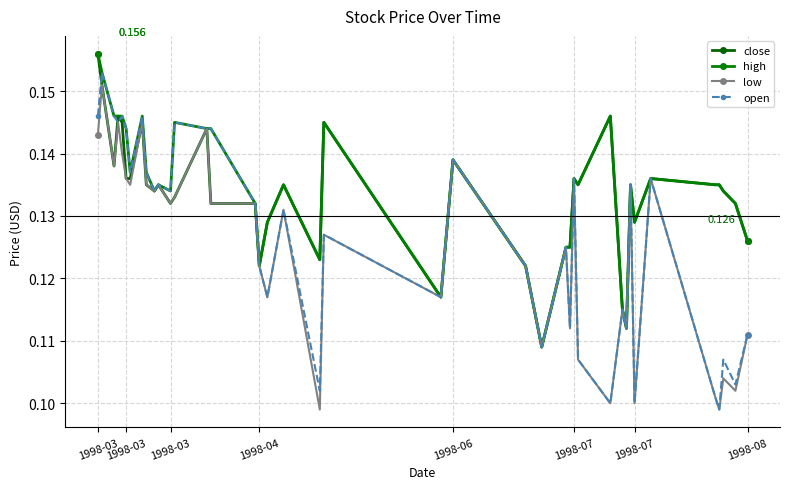

Count the number of categories in the chart.

40